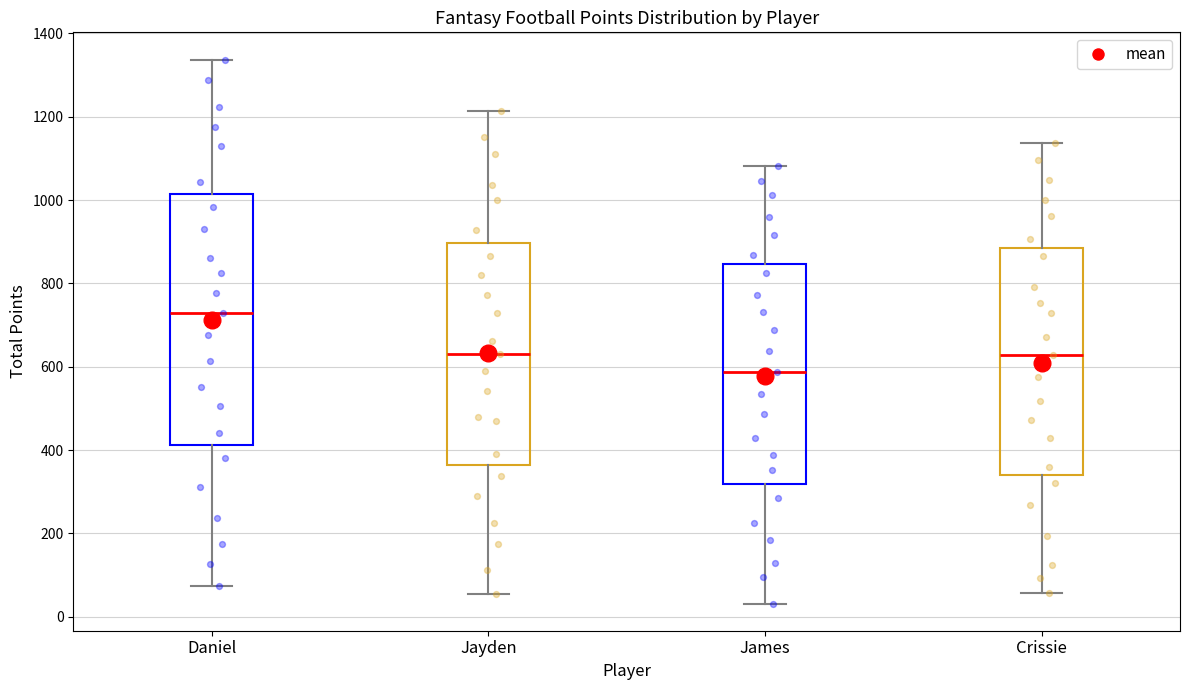

Reading left to right, transcribe this box plot: for each box, give where its median line is, the range the box spans, and where its two whiskers end, as read against the y-axis. The values are not printed on the chart, so give them approximately, as read against the axis.

Daniel: median 720, box 420 to 1020, whiskers 80 to 1340
Jayden: median 640, box 360 to 900, whiskers 60 to 1220
James: median 580, box 320 to 840, whiskers 40 to 1080
Crissie: median 620, box 340 to 880, whiskers 60 to 1140